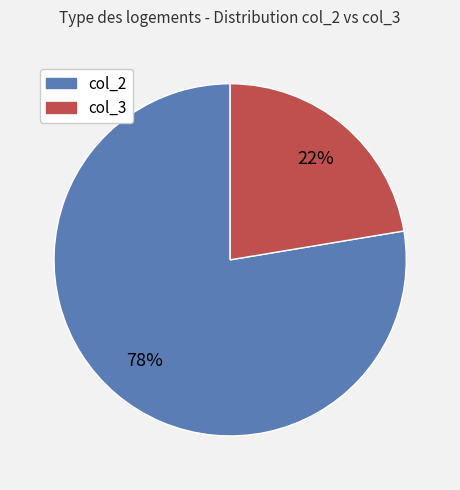

Does any single category account for the majority?

Yes